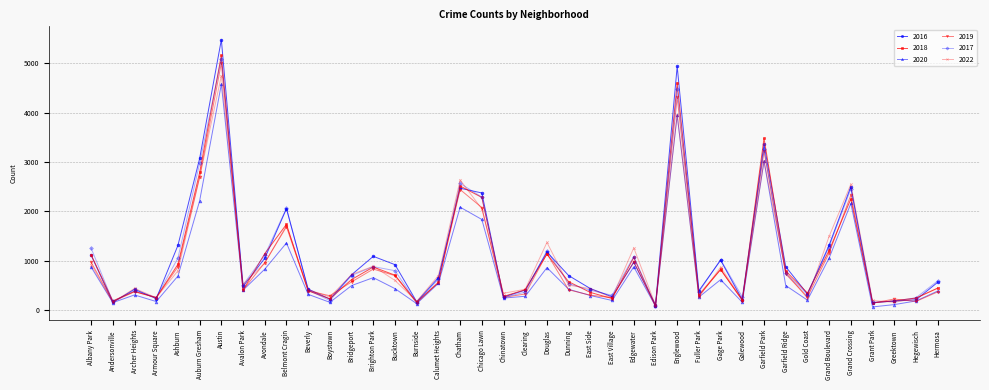

How many data points does each series have?

40